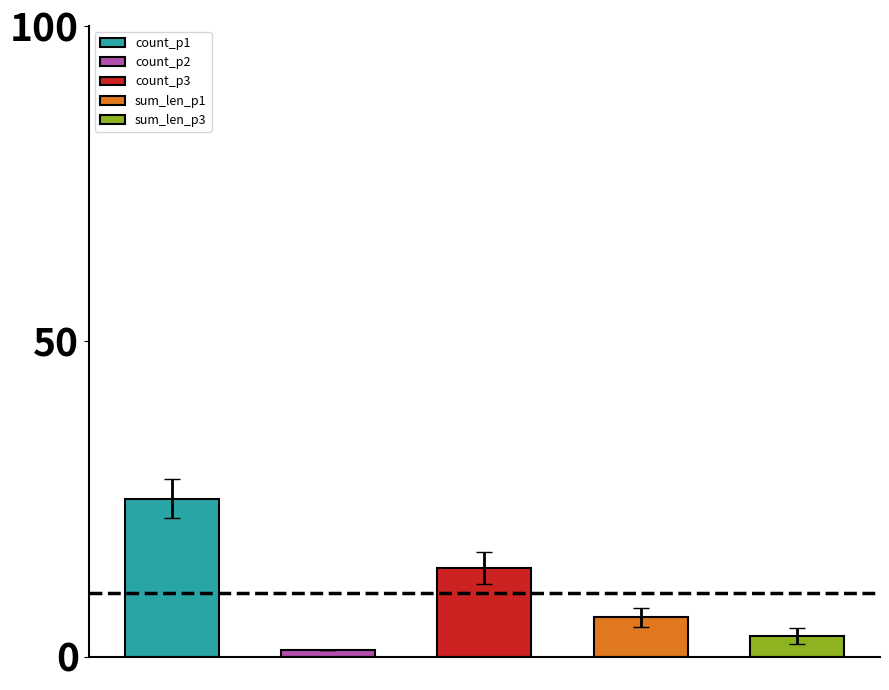

Which category has the lowest value in the mean_length_km series?

2